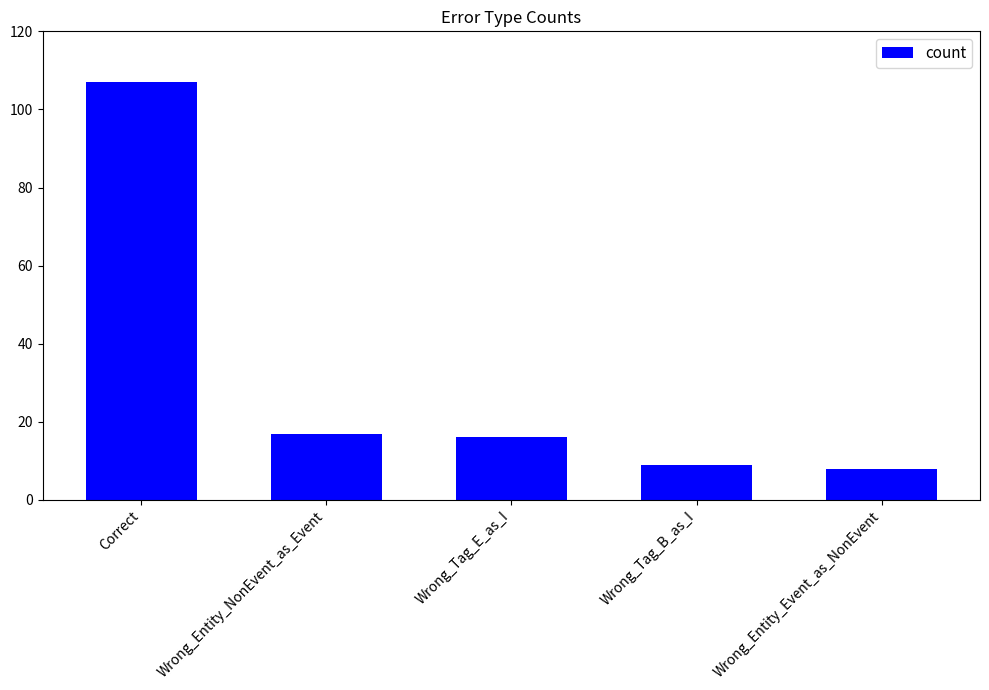

The chart shows a value of 14 at Wrong_Entity_Event_as_NonEvent. True or false?

False